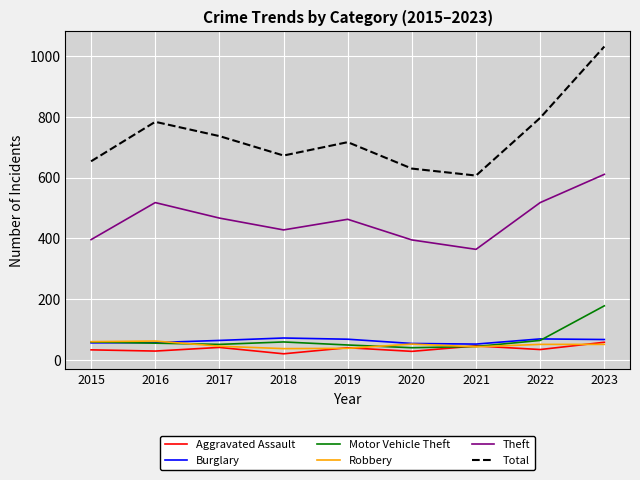

What is the total value across all series at 2020?

1199